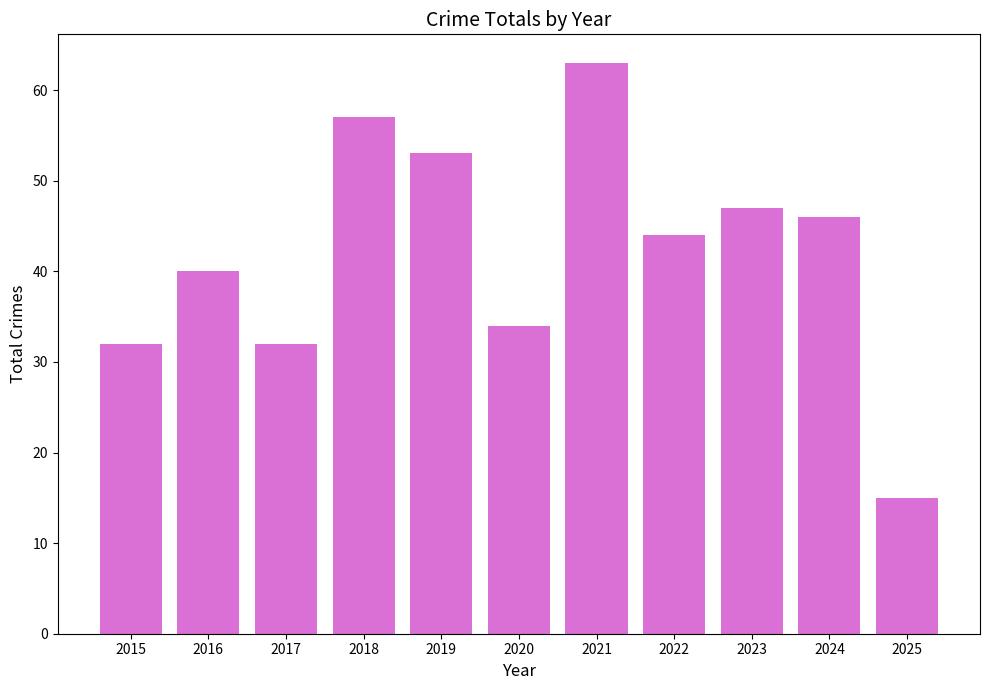

What is the difference between the values at 2020 and 2018?

23